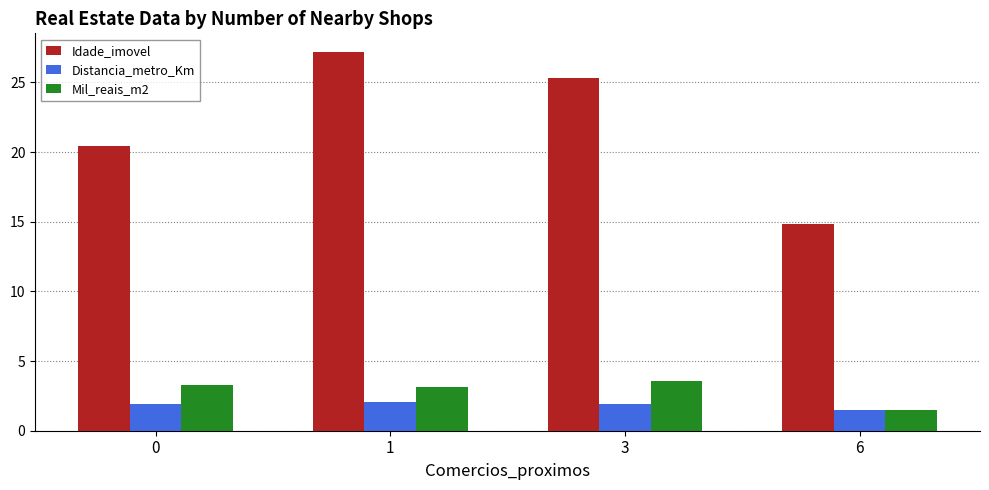

What is the value of the Mil_reais_m2 bar at the 3rd from the left?

3.5